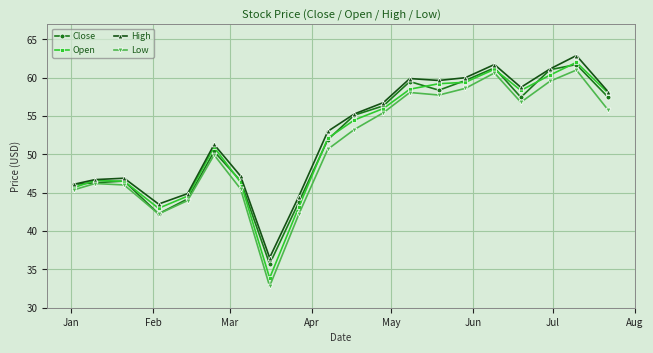

What is the highest value of the Open series?

62.0